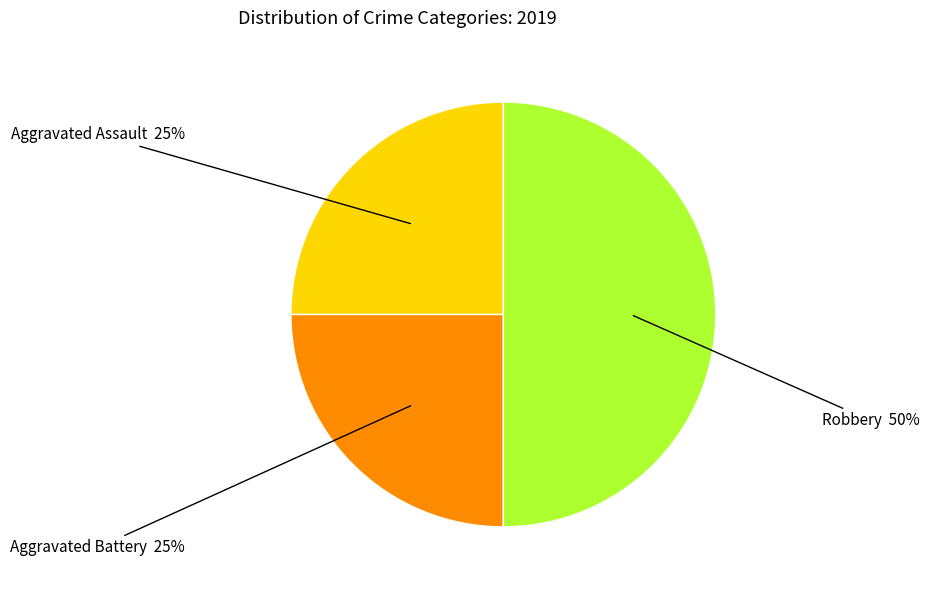

To the nearest percent, what is the difference between the largest and smallest slice percentages?

25%